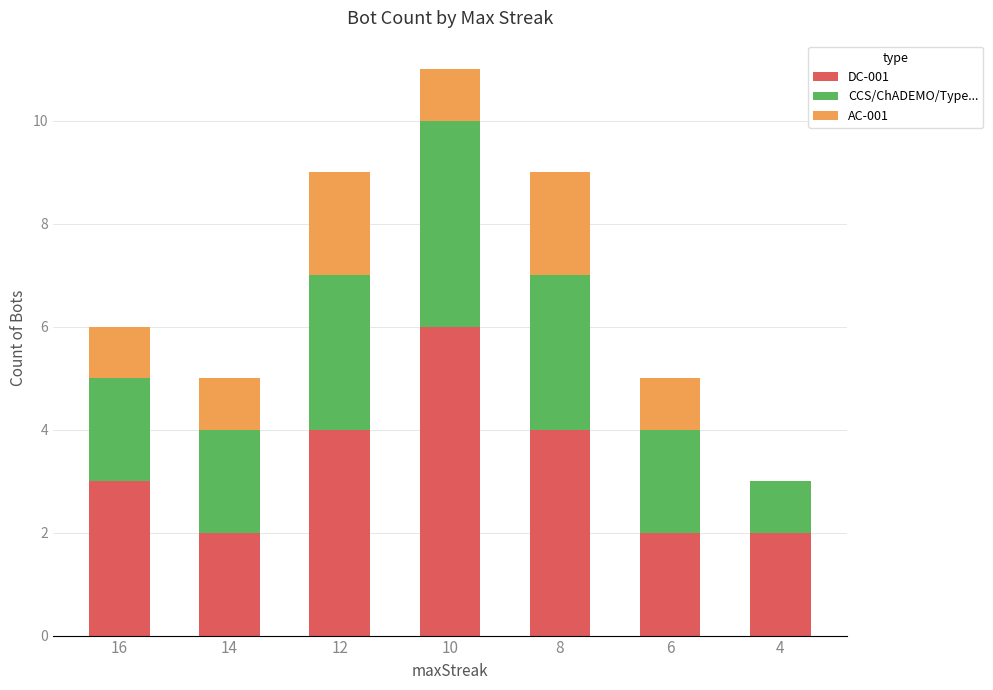

What is the sum of the DC-001 values at 10 and 14?

8